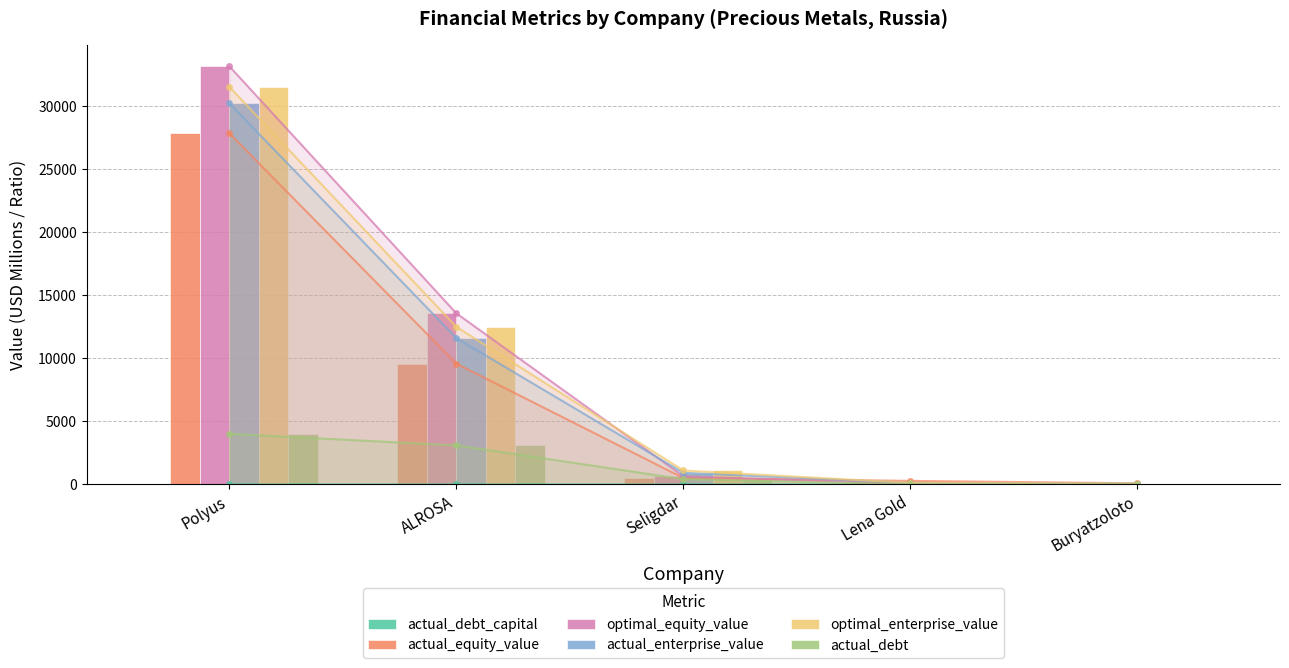

What are all the series names shown in the legend?

actual_debt_capital, actual_equity_value, optimal_equity_value, actual_enterprise_value, optimal_enterprise_value, actual_debt